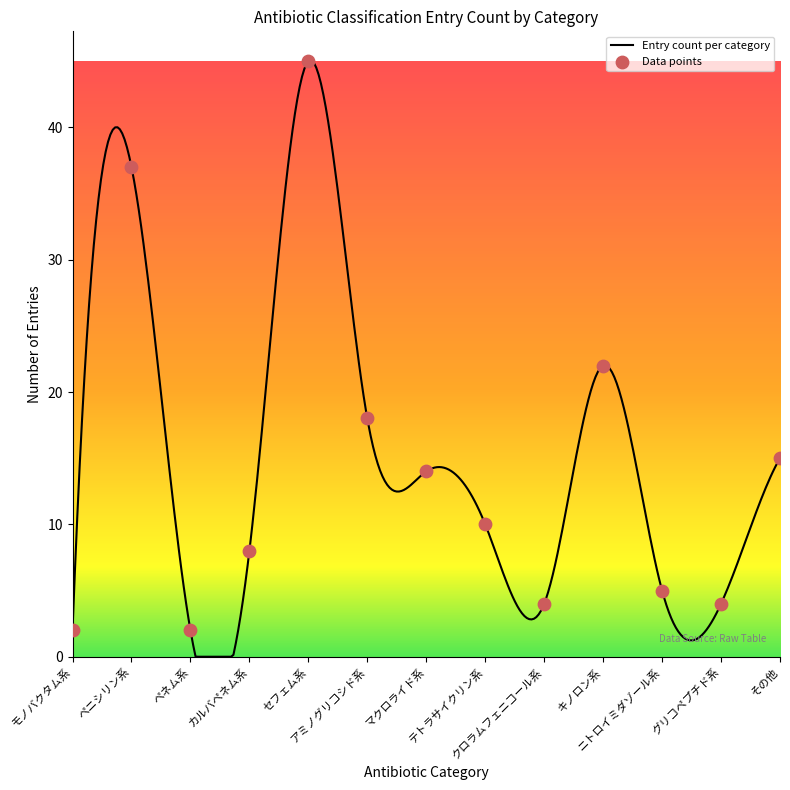

What is the maximum value for Entry count per category?

45.1